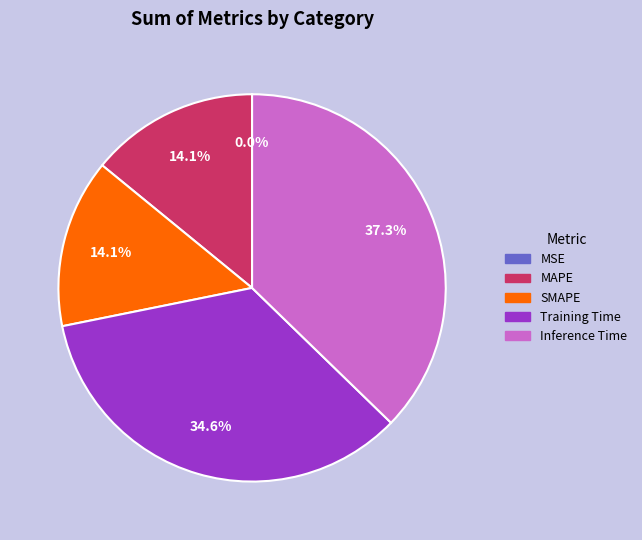

What is the largest slice in the pie chart?

Inference Time